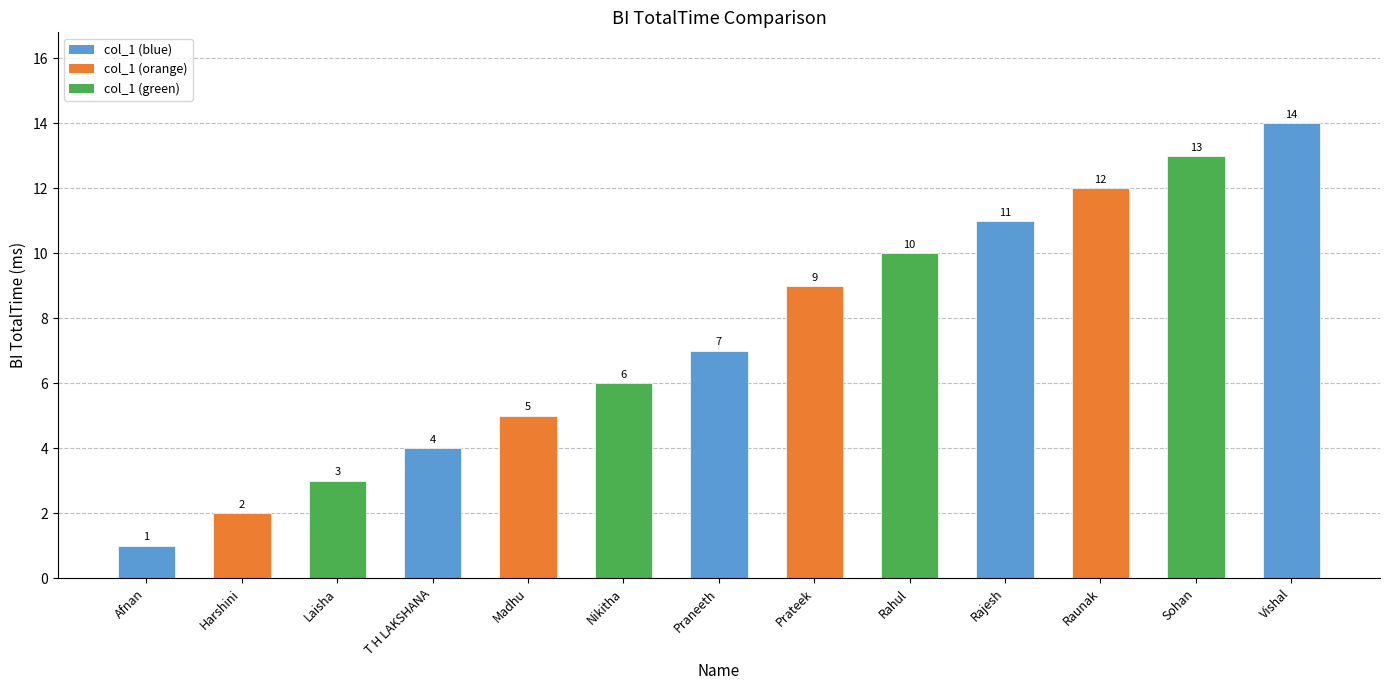

Where is the data nearest to the value 7?

Praneeth